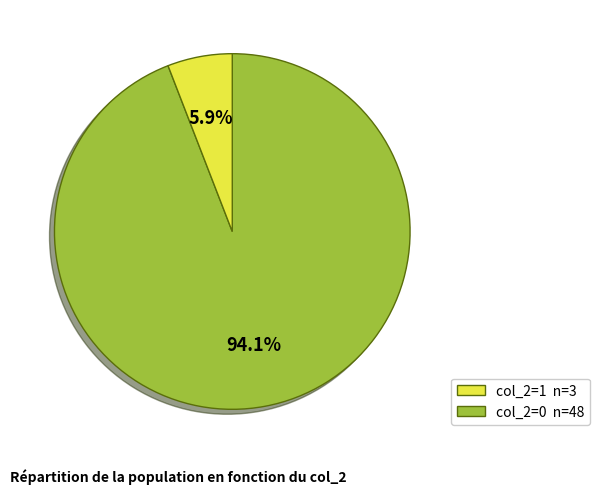

Is there a majority slice in this chart?

Yes